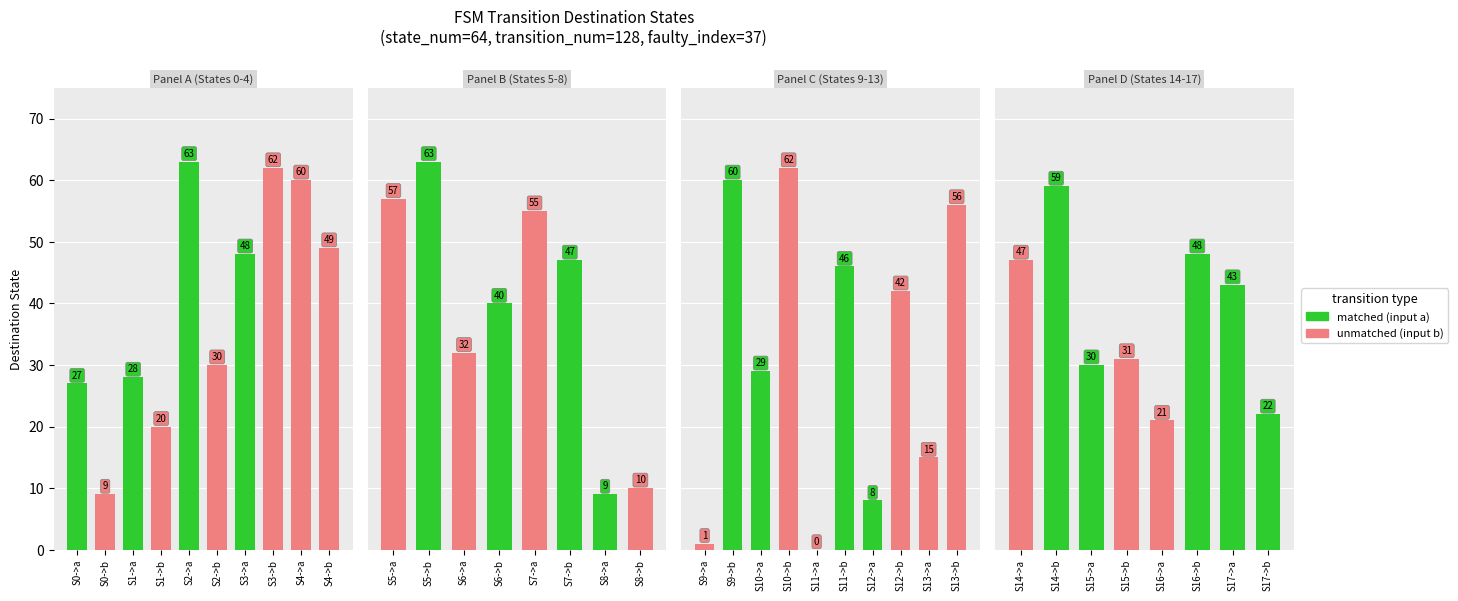

How many distinct data groups are displayed?

2